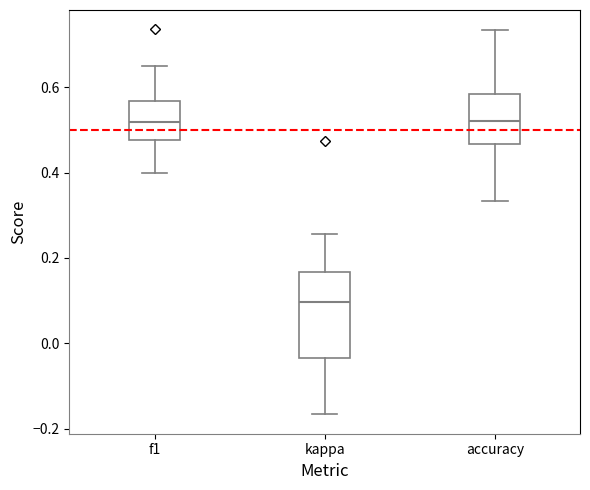

Which box's median line is the lowest?

kappa